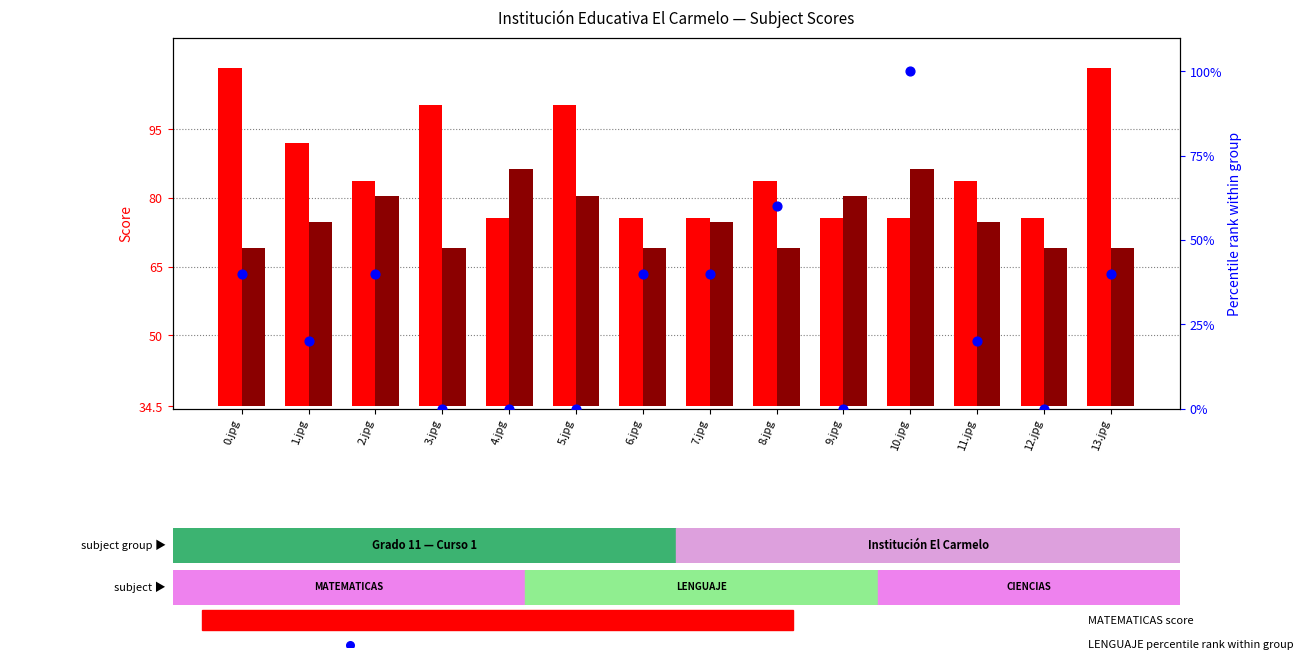

Is the value of LENGUAJE (percentile rank) at 7.jpg greater than the value of CIENCIAS_SOCIALES at 6.jpg?

Yes